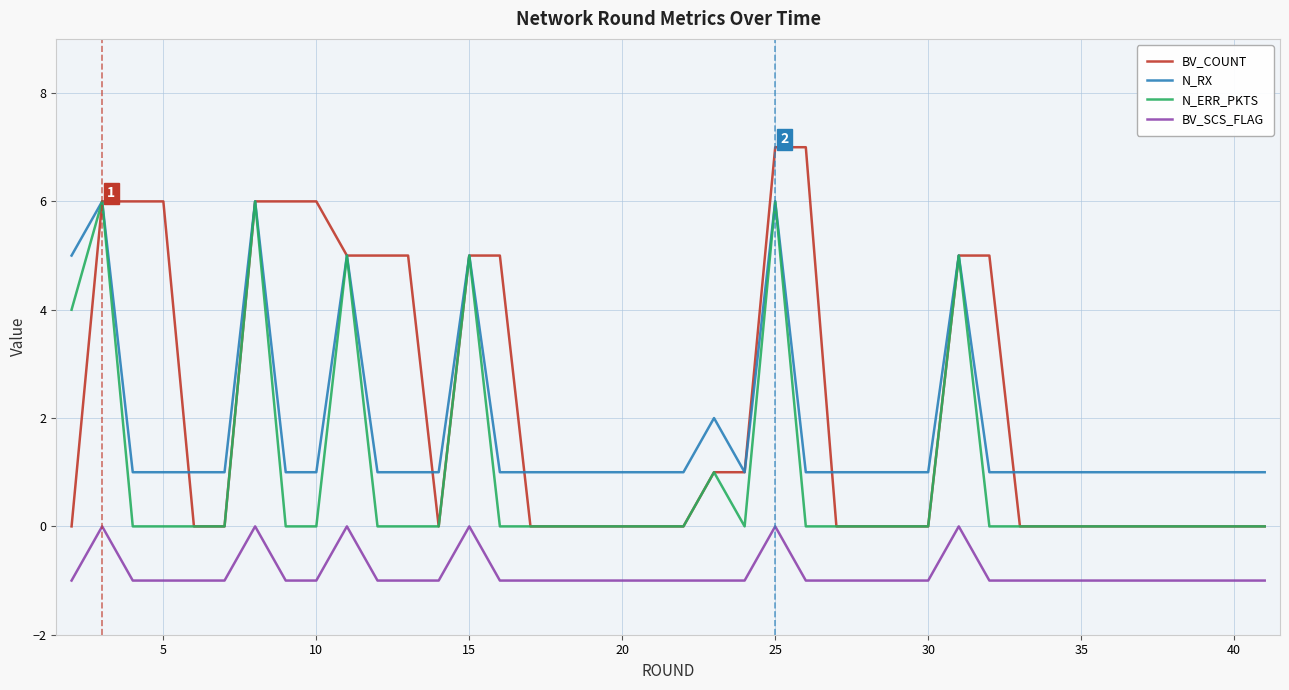

Reading right to left, what are all the values shown in this chart?

BV_COUNT: 0	0	0	0	0	0	0	0	0	5	5	0	0	0	0	7	7	1	1	0	0	0	0	0	0	5	5	0	5	5	5	6	6	6	0	0	6	6	6	0
N_RX: 1	1	1	1	1	1	1	1	1	1	5	1	1	1	1	1	6	1	2	1	1	1	1	1	1	1	5	1	1	1	5	1	1	6	1	1	1	1	6	5
N_ERR_PKTS: 0	0	0	0	0	0	0	0	0	0	5	0	0	0	0	0	6	0	1	0	0	0	0	0	0	0	5	0	0	0	5	0	0	6	0	0	0	0	6	4
BV_SCS_FLAG: -1	-1	-1	-1	-1	-1	-1	-1	-1	-1	0	-1	-1	-1	-1	-1	0	-1	-1	-1	-1	-1	-1	-1	-1	-1	0	-1	-1	-1	0	-1	-1	0	-1	-1	-1	-1	0	-1